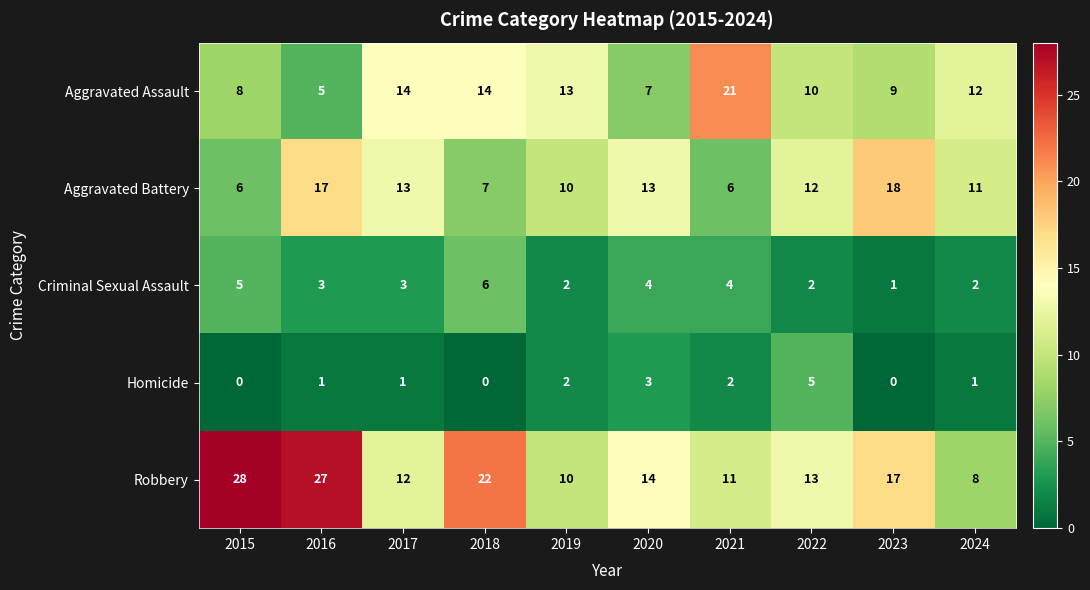

What is the maximum value shown in the chart?

28